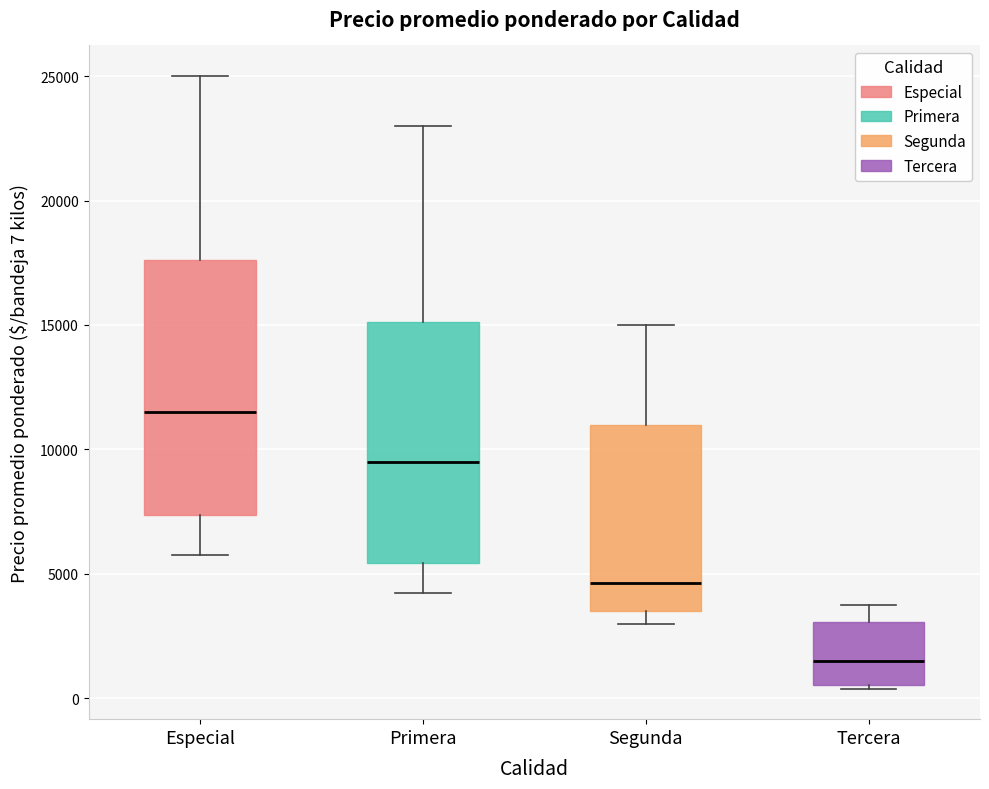

Reading left to right, read every box against the y-axis: the position of its median line, the range the box covers, and the ends of its whiskers. The values are not printed on the chart, so give them approximately, as read against the axis.

Especial: median 11500, box 7500 to 17500, whiskers 6000 to 25000
Primera: median 9500, box 5500 to 15000, whiskers 4000 to 23000
Segunda: median 4500, box 3500 to 11000, whiskers 3000 to 15000
Tercera: median 1500, box 500 to 3000, whiskers 500 to 4000